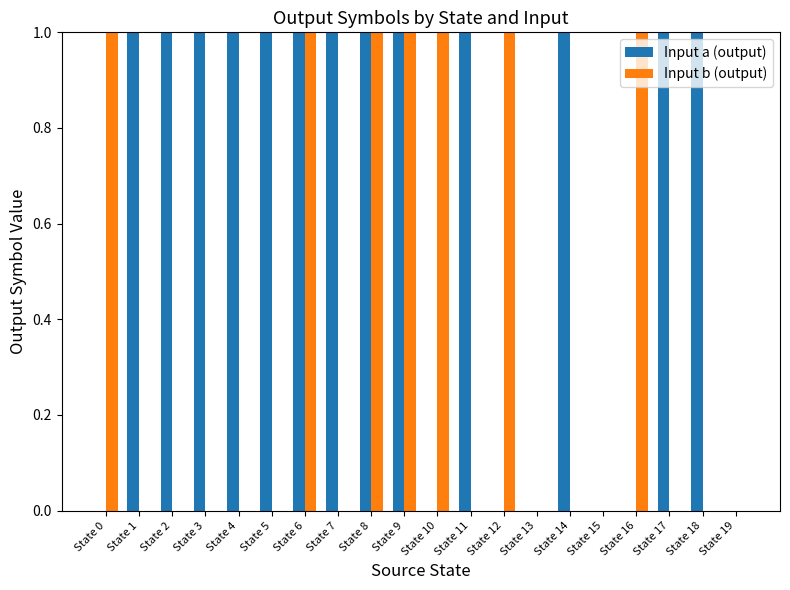

Which series has the largest total across all categories?

Input a (output)